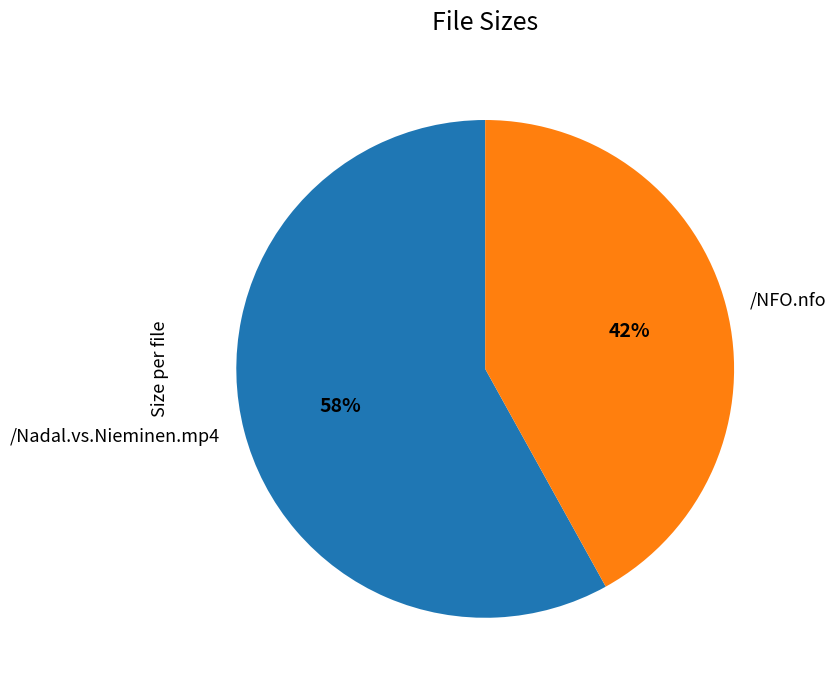

To the nearest percent, what portion does /NFO.nfo represent?

42%